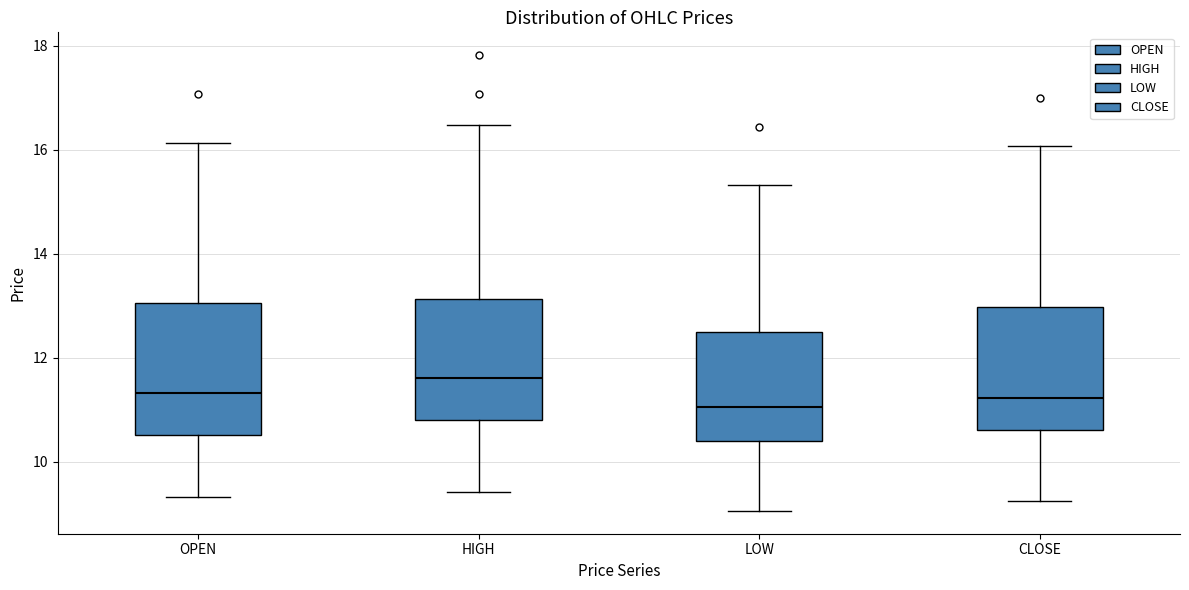

Where is the upper edge of the box for HIGH on the y-axis? The values are not printed on the chart, so give them approximately, as read against the axis.

13.2